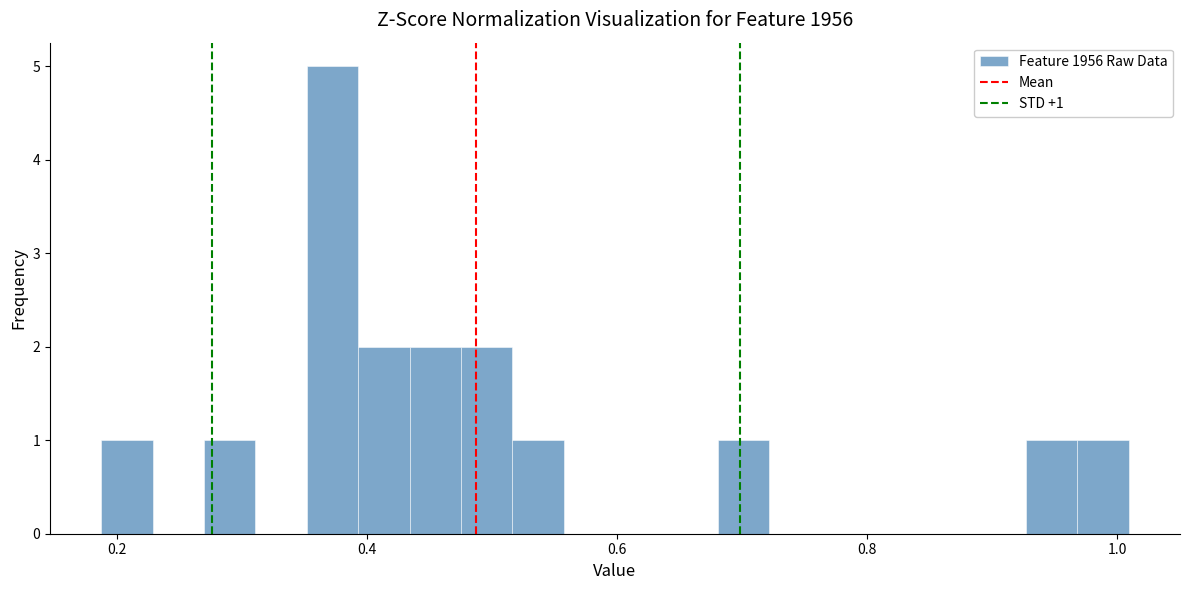

Read against the x-axis, roughly where is the centre of the tallest bar?

0.38